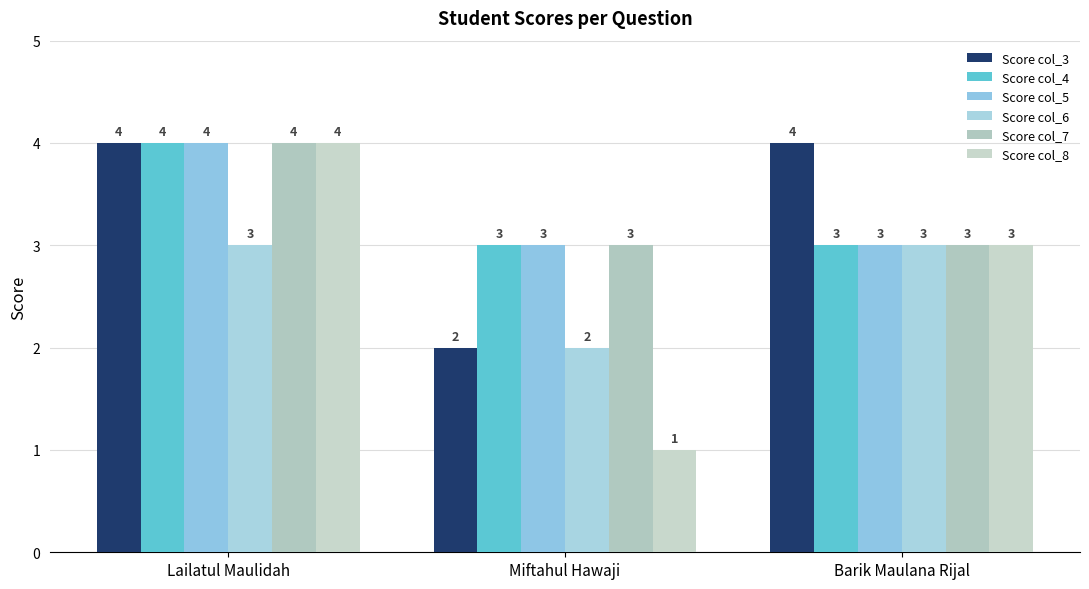

Rank the series by their maximum value, from lowest to highest.

Score col_6, Score col_3, Score col_4, Score col_5, Score col_7, Score col_8